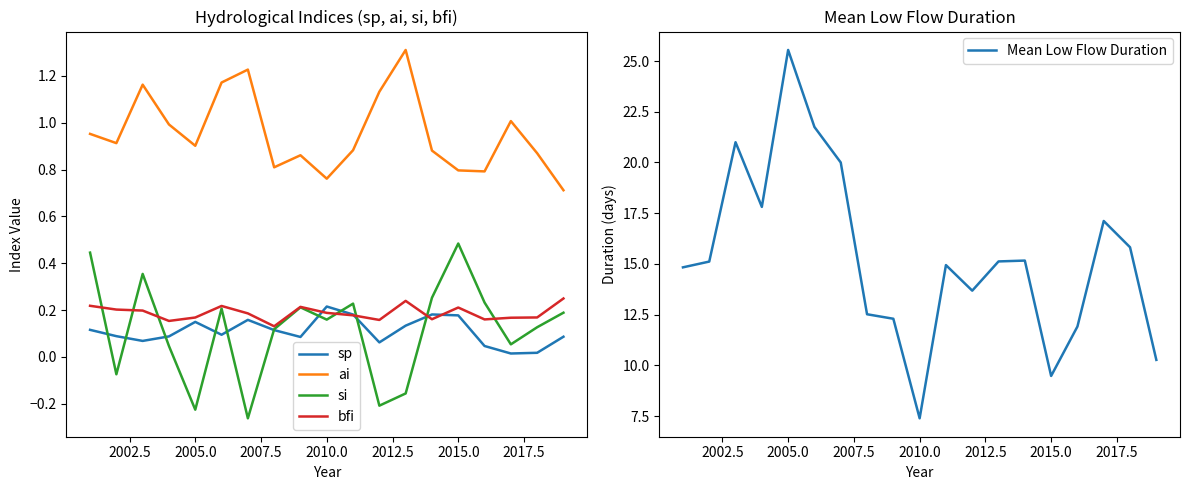

The value of sp at 2010.0 is 0.1. True or false?

False